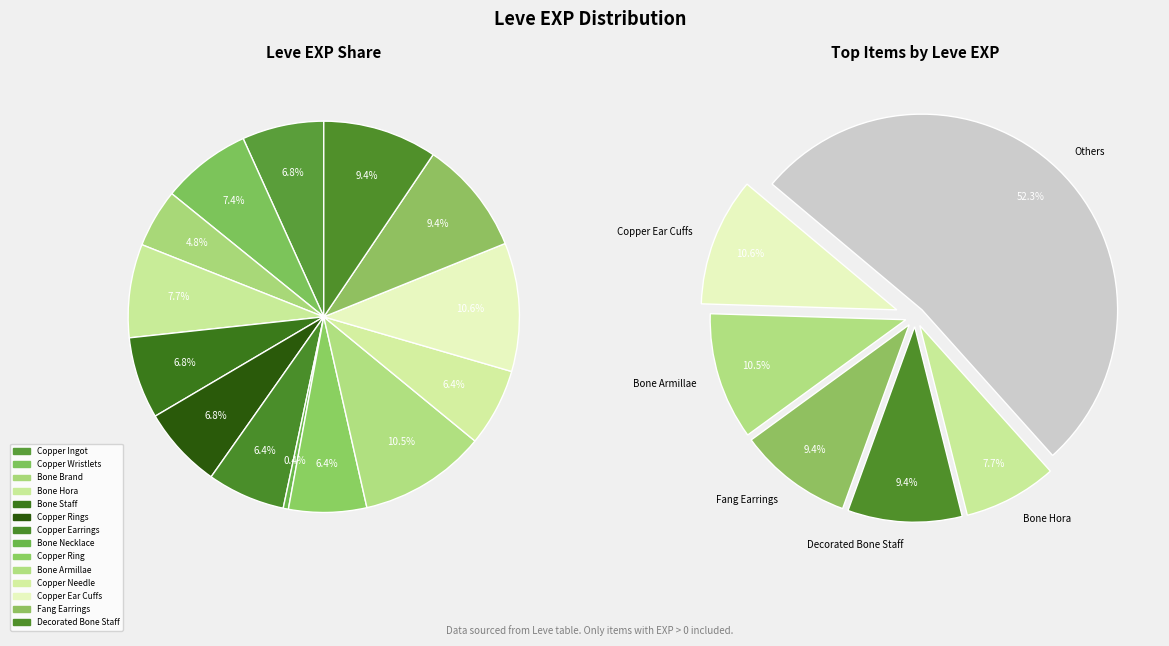

What is the ratio of the value at Copper Wristlets to the value at Decorated Bone Staff?

0.8